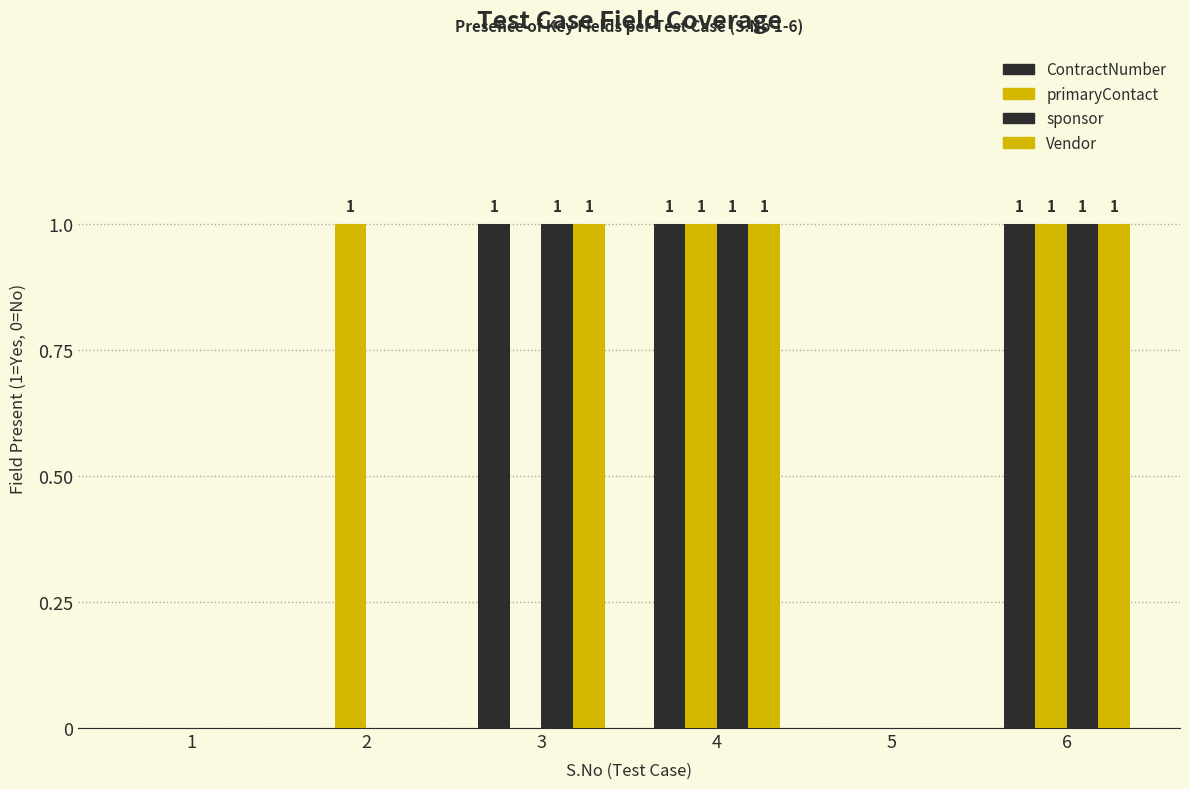

Does the chart contain stacked bars?

No